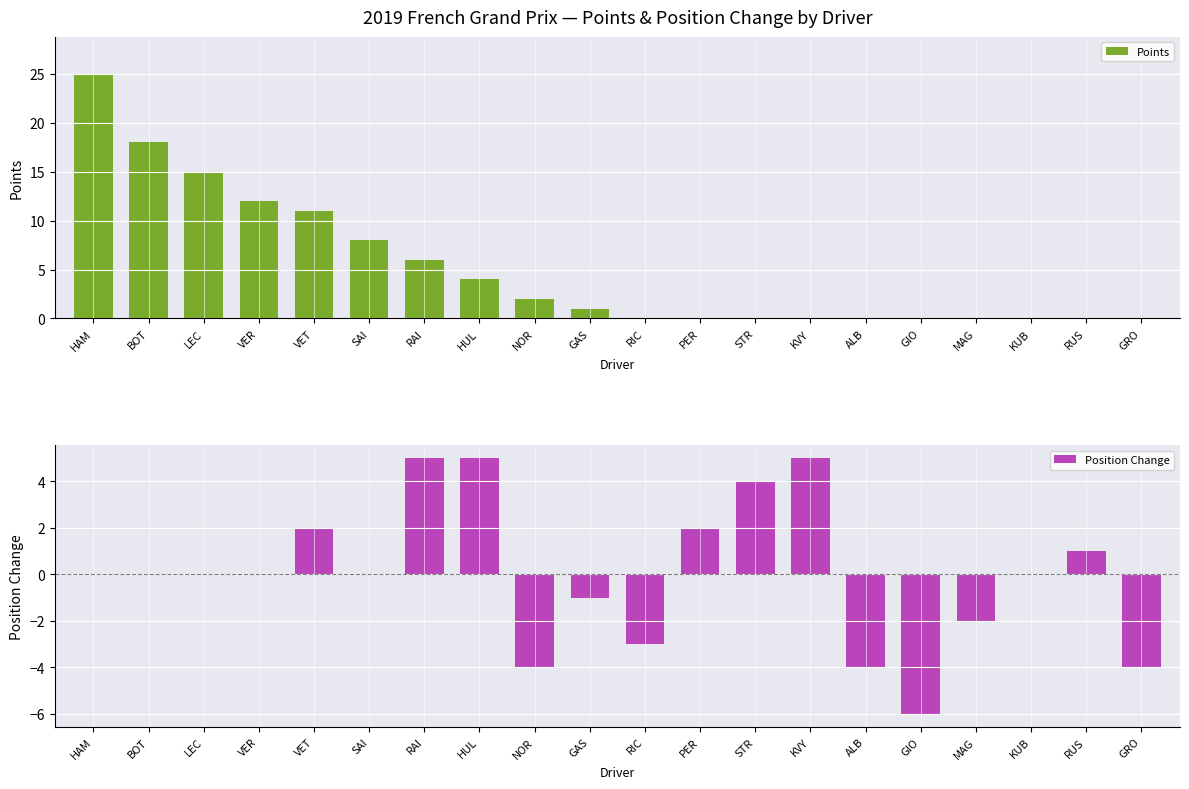

At LEC, list the series in order from smallest to largest.

Position Change, Points